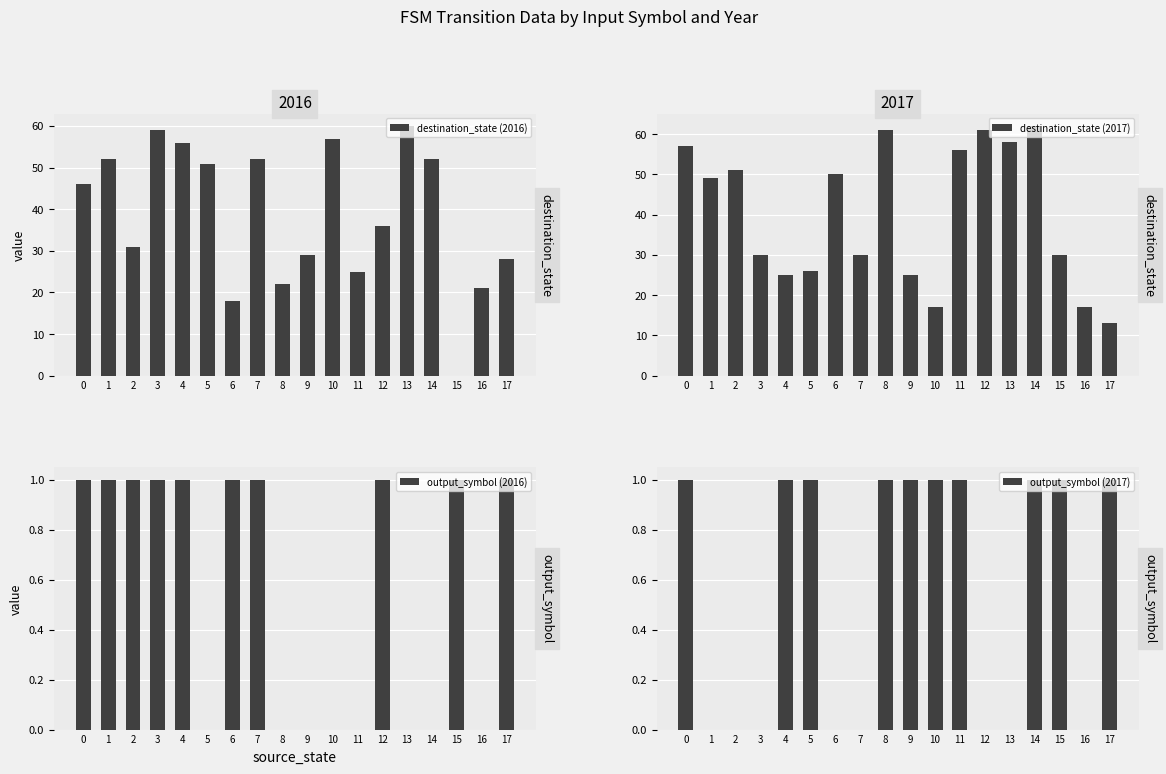

How many distinct data groups are displayed?

4